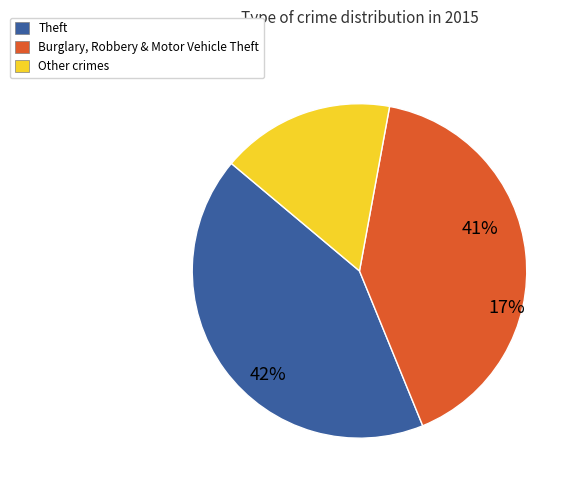

True or false: Criminal Sexual Assault accounts for 11% of the total.

False